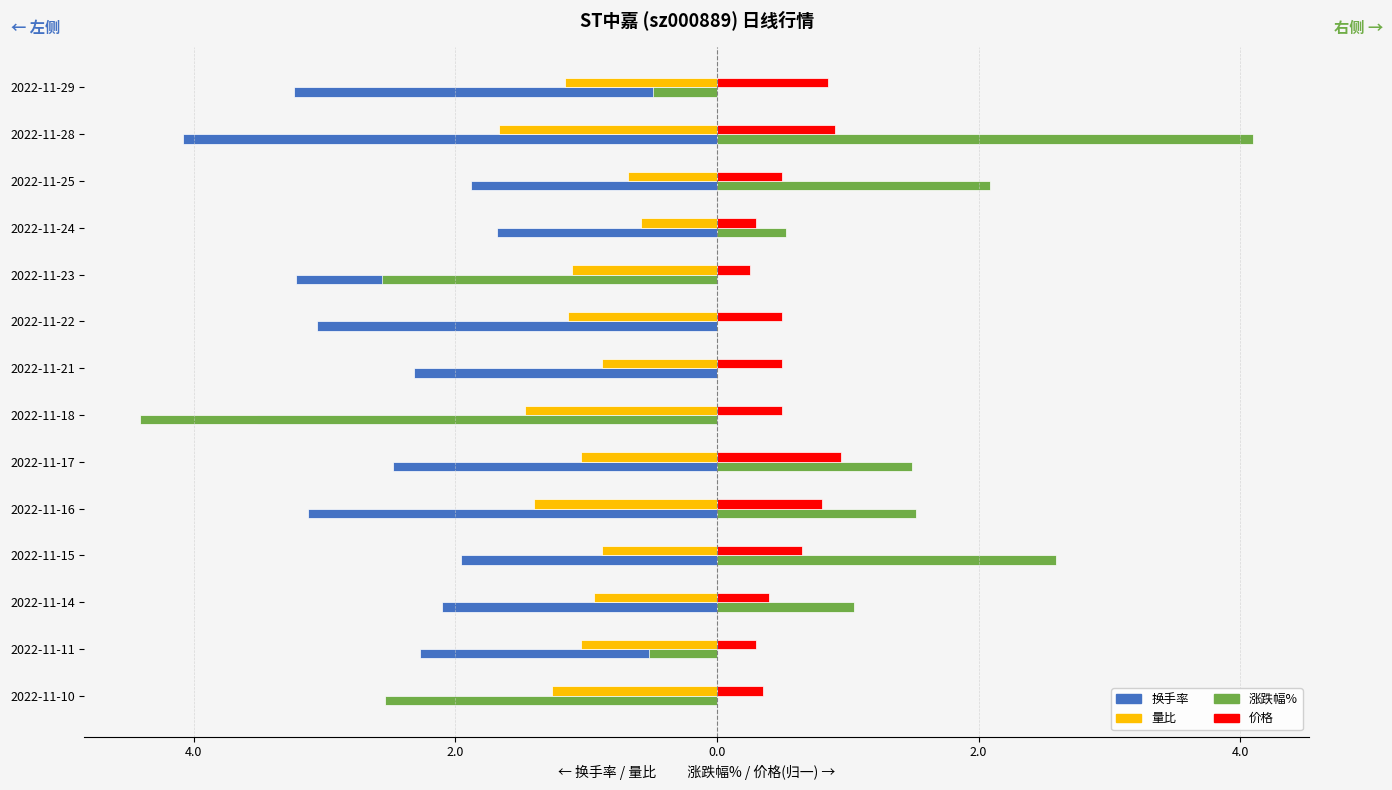

What are all the series names shown in the legend?

换手率, 量比, 涨跌幅%, 价格